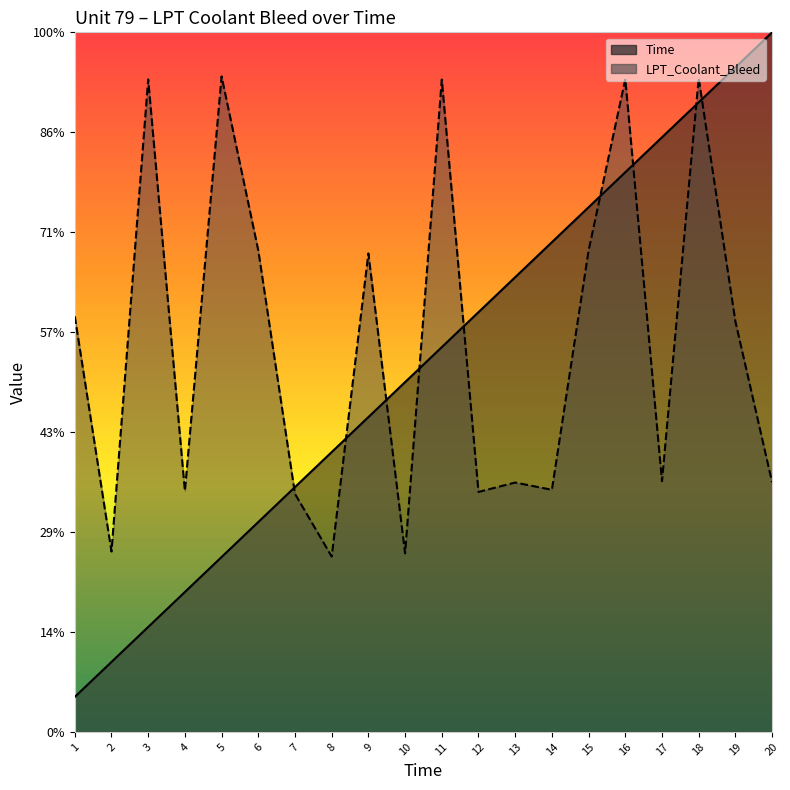

List the labels in order of LPT_Coolant_Bleed value, largest first.

5, 18, 16, 3, 11, 6, 15, 9, 1, 19, 17, 20, 13, 14, 4, 12, 7, 2, 10, 8